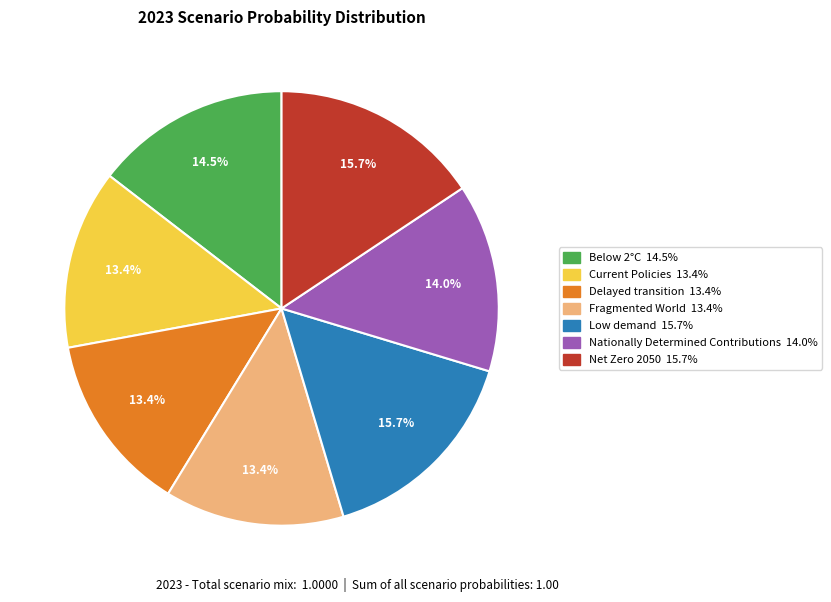

To the nearest percent, what is the difference between the Low demand and Current Policies slice percentages?

2%